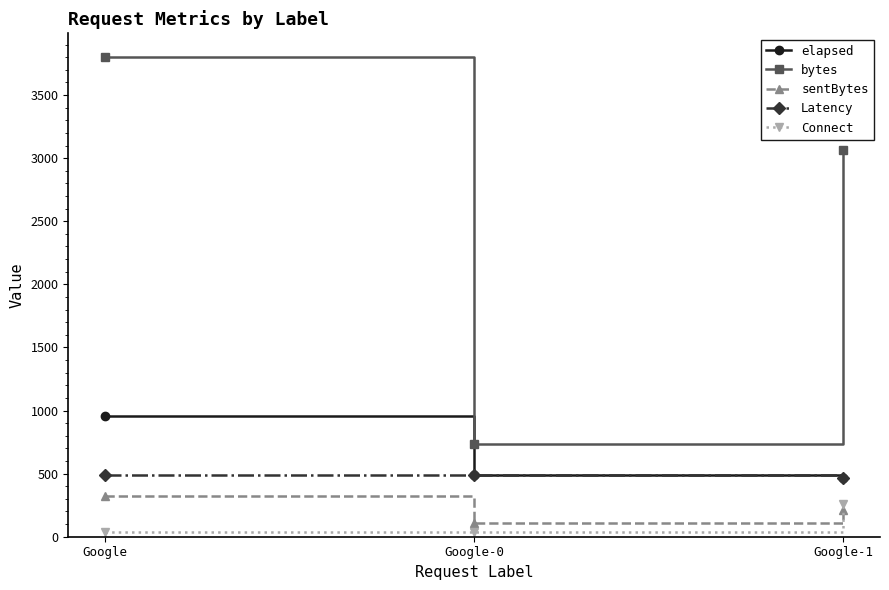

Reading right to left, transcribe all the data shown in this chart.

elapsed: Google-1=469	Google-0=487	Google=958
bytes: Google-1=3066	Google-0=735	Google=3801
sentBytes: Google-1=214	Google-0=112	Google=326
Latency: Google-1=469	Google-0=487	Google=487
Connect: Google-1=259	Google-0=34	Google=34